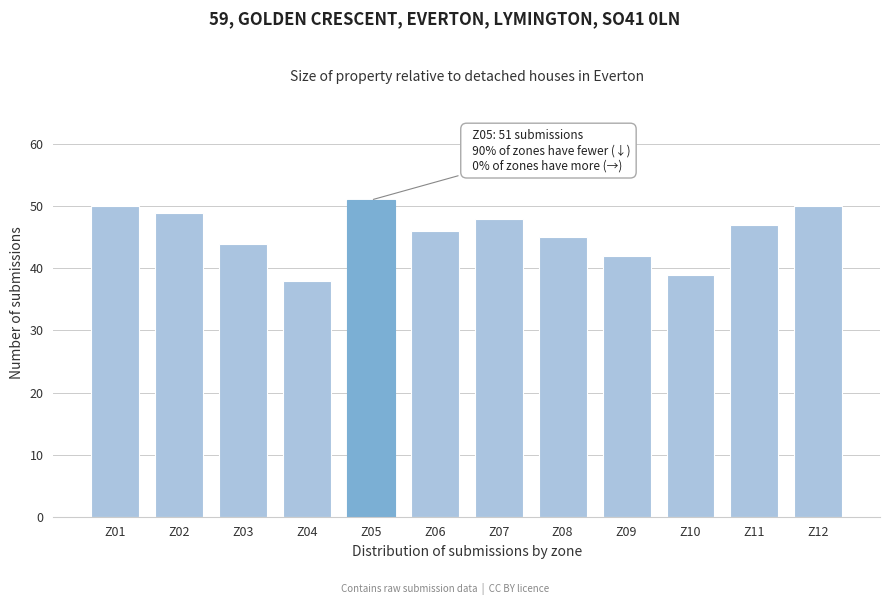

Reading left to right, list all the values displayed in this chart.

Z01=50	Z02=49	Z03=44	Z04=38	Z05=51	Z06=46	Z07=48	Z08=45	Z09=42	Z10=39	Z11=47	Z12=50